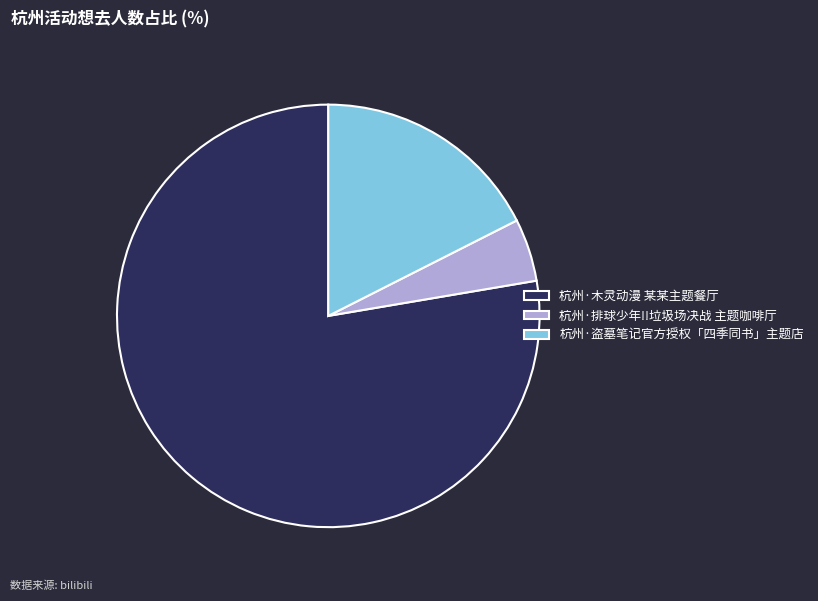

Which slice is the smallest?

杭州·排球少年!!垃圾场决战 主题咖啡厅